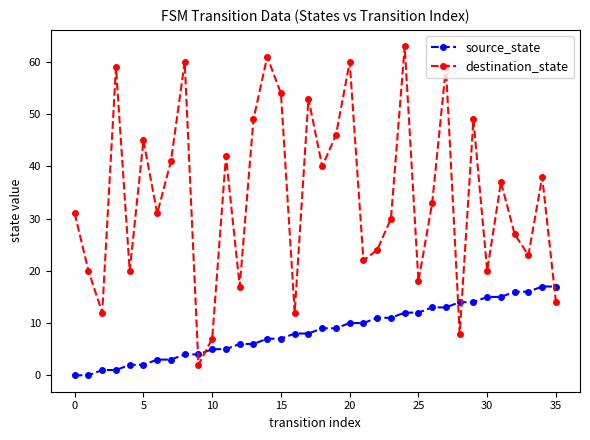

What is the value of the source_state point at the 36th from the left?

17